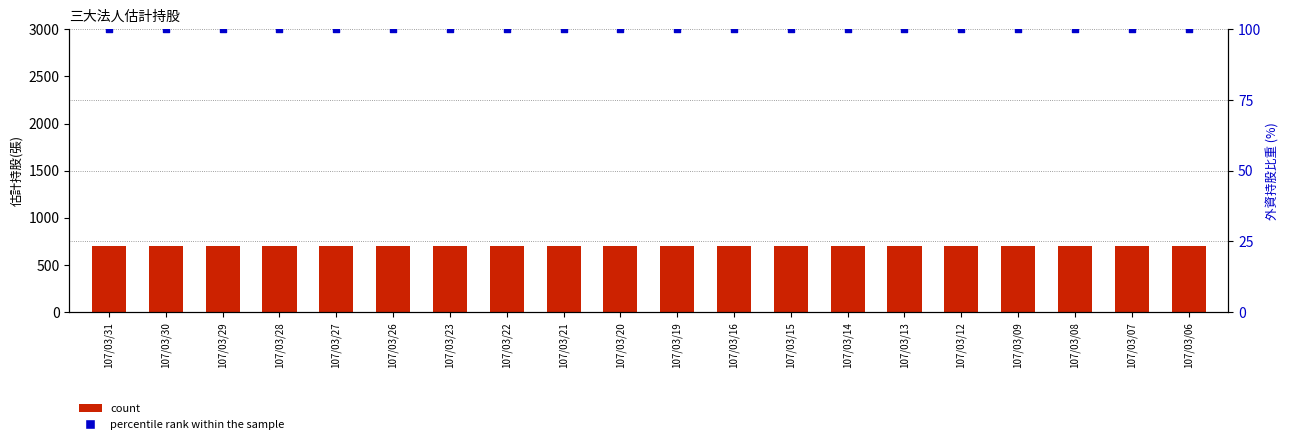

Is the value of count at 107/03/15 greater than the value of percentile rank within the sample at 107/03/20?

Yes